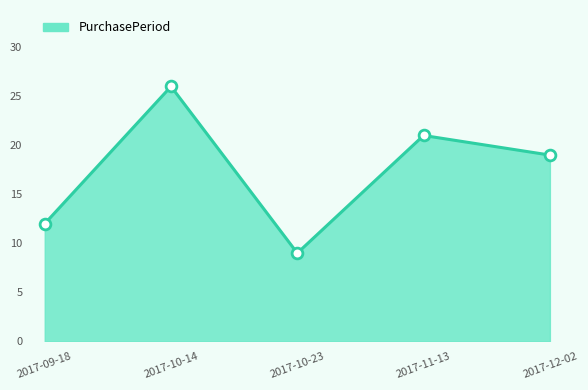

What is the change in value from 2017-10-23 to 2017-11-13?

+12